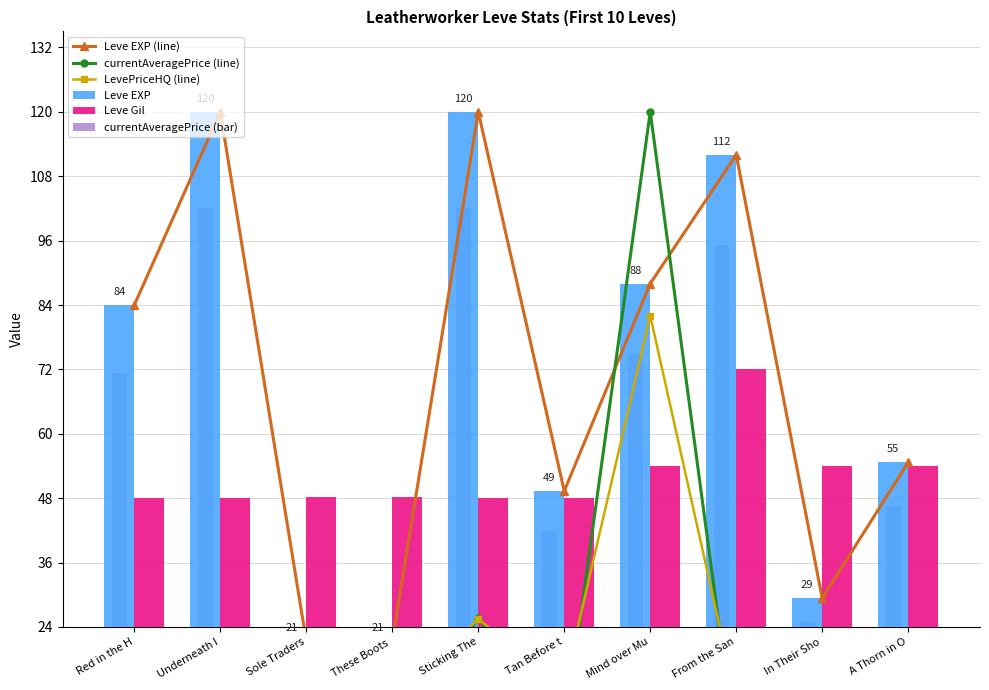

What is the sum of the currentAveragePrice (bar) values at Tan Before t and A Thorn in O?

88.4